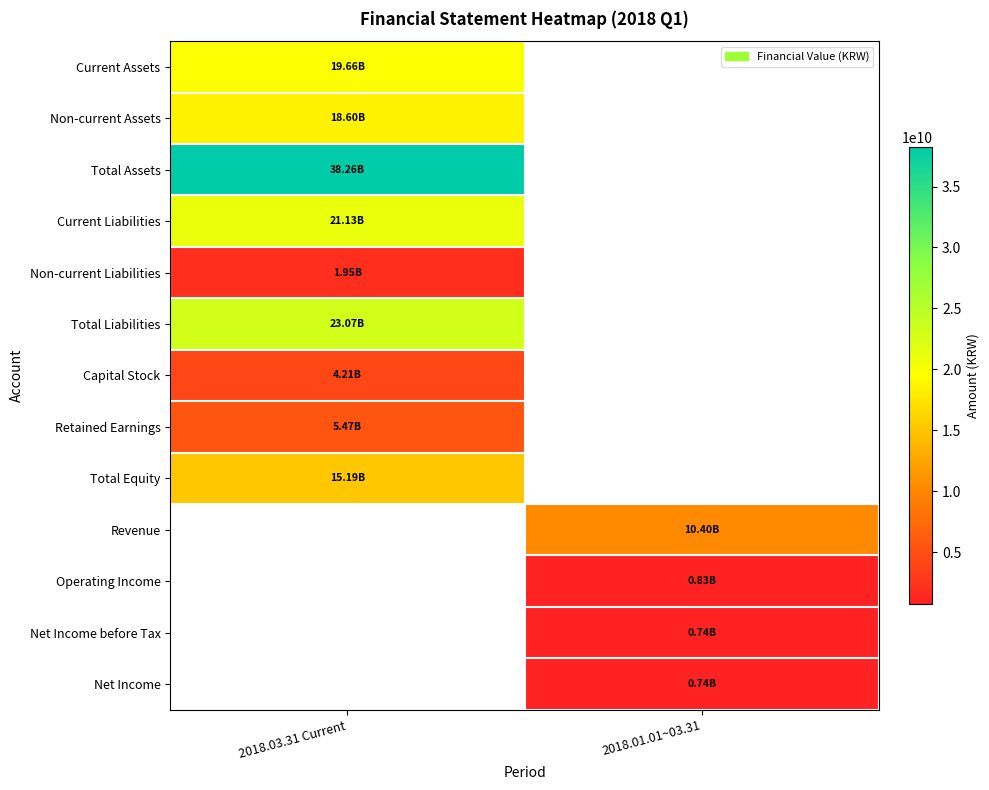

Reading left to right, what are all the values shown in this chart?

Current Assets: 2018.03.31 Current=19655470867	2018.01.01~03.31=0
Non-current Assets: 2018.03.31 Current=18604894863	2018.01.01~03.31=0
Total Assets: 2018.03.31 Current=38260365730	2018.01.01~03.31=0
Current Liabilities: 2018.03.31 Current=21127359779	2018.01.01~03.31=0
Non-current Liabilities: 2018.03.31 Current=1946869642	2018.01.01~03.31=0
Total Liabilities: 2018.03.31 Current=23074229421	2018.01.01~03.31=0
Capital Stock: 2018.03.31 Current=4213057000	2018.01.01~03.31=0
Retained Earnings: 2018.03.31 Current=5473031251	2018.01.01~03.31=0
Total Equity: 2018.03.31 Current=15186136309	2018.01.01~03.31=0
Revenue: 2018.03.31 Current=0	2018.01.01~03.31=10403945678
Operating Income: 2018.03.31 Current=0	2018.01.01~03.31=826800102
Net Income before Tax: 2018.03.31 Current=0	2018.01.01~03.31=743863651
Net Income: 2018.03.31 Current=0	2018.01.01~03.31=743863651